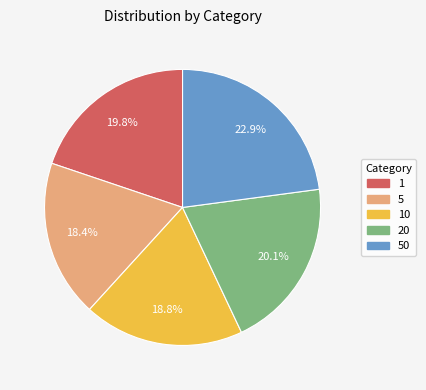

Is there any slice that represents more than half of the pie?

No